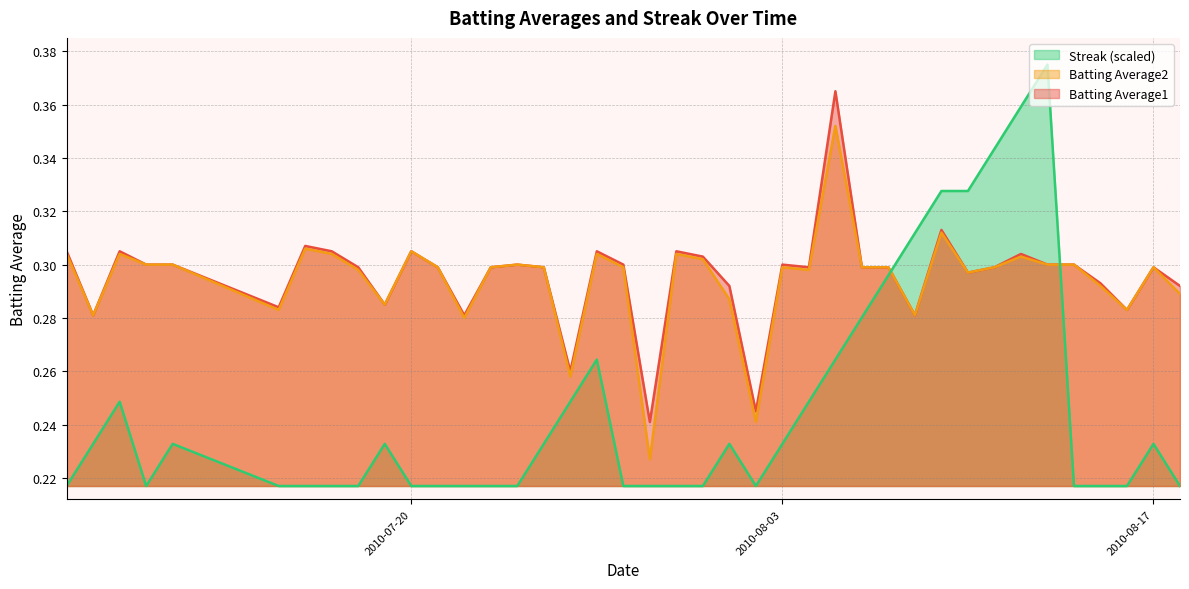

How many interior local peaks does the Batting Average2 series have?

11